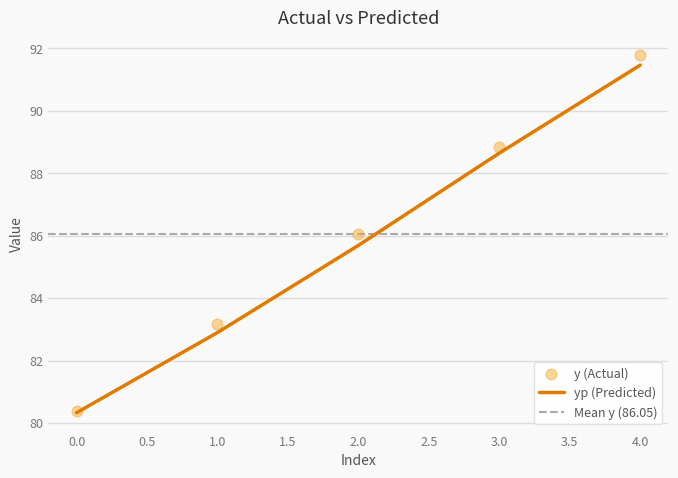

At which category is the sum across all series the highest?

4